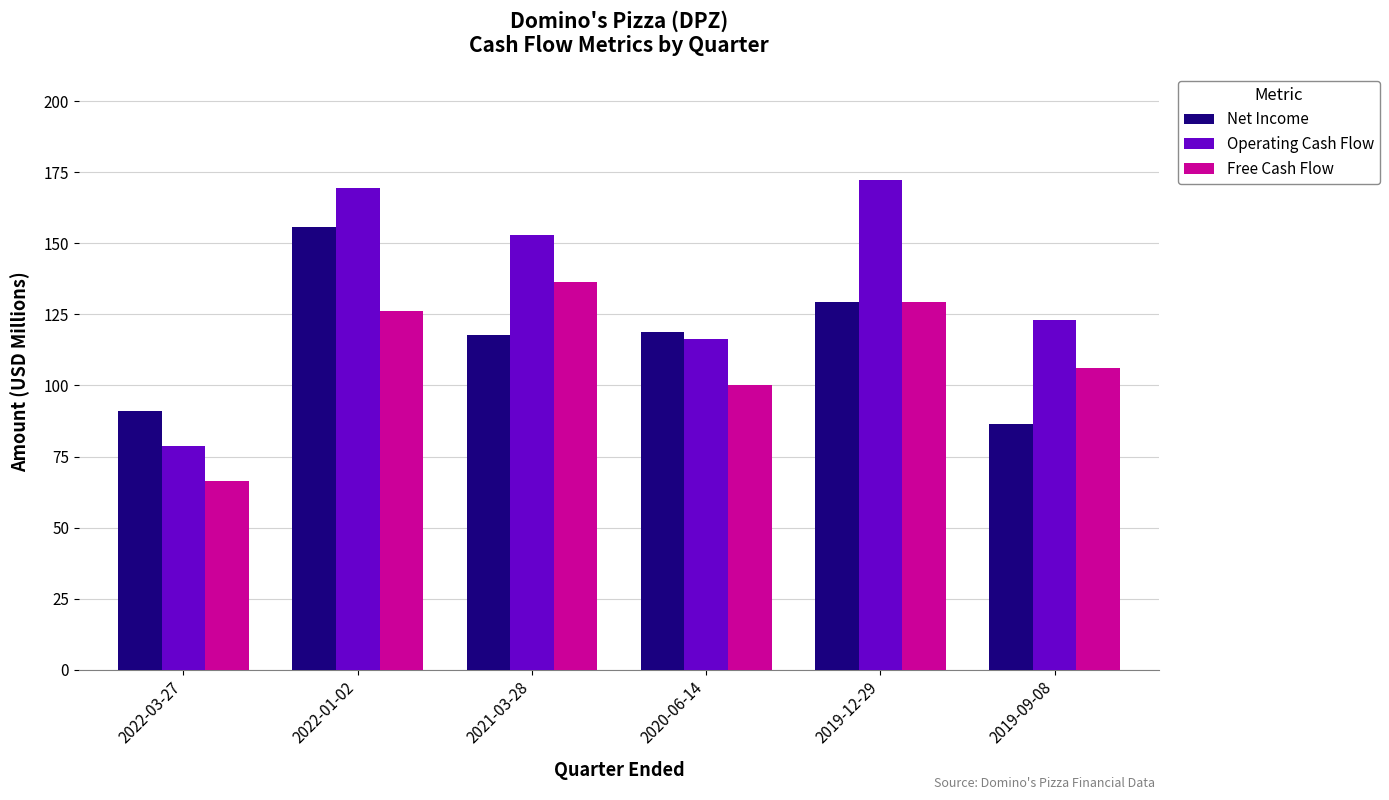

What is the difference between the Free Cash Flow values at 2019-09-08 and 2020-06-14?

5.9